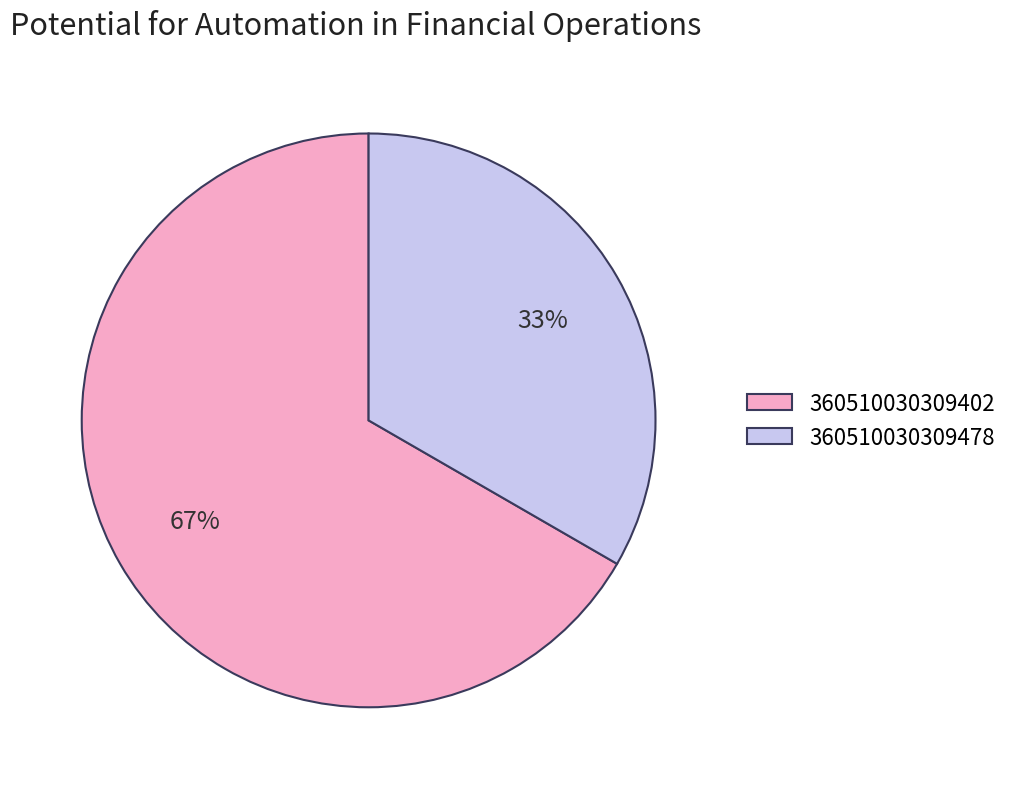

Is the sum of 360510030309402 and 360510030309478 greater than half?

Yes